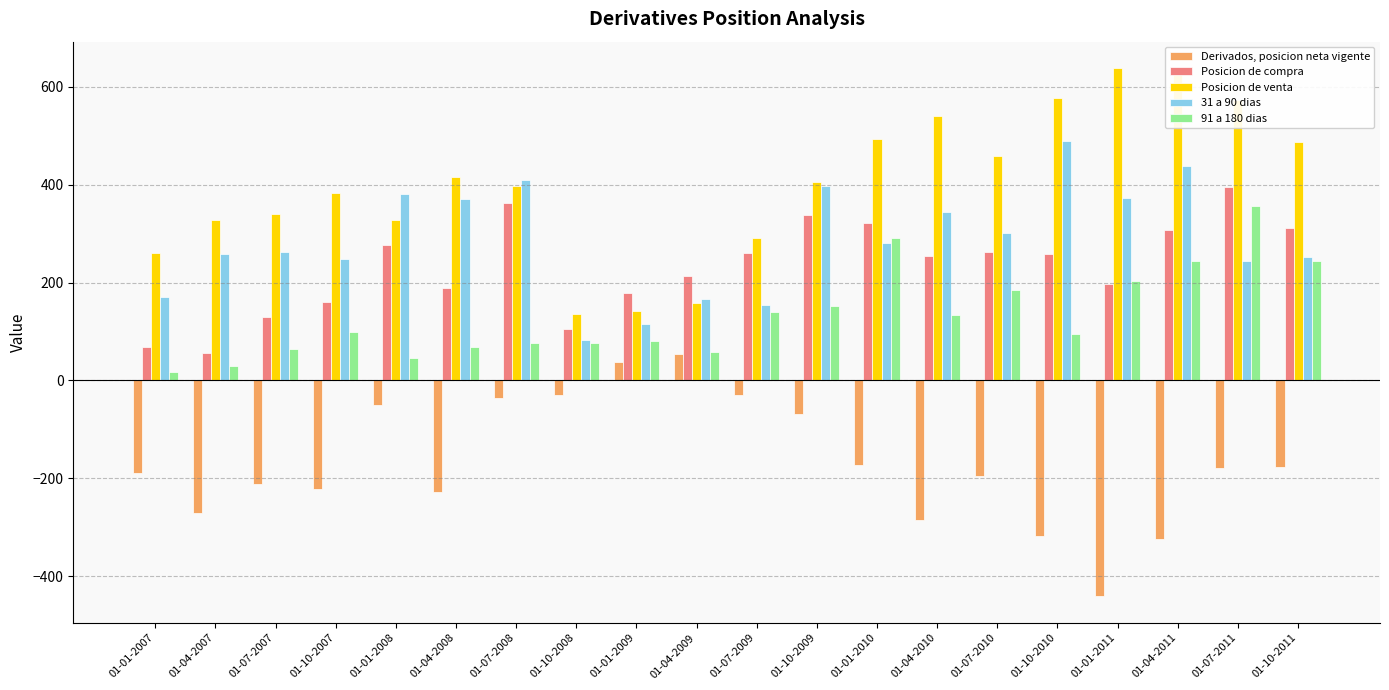

Which category has the lowest value across all series?

01-01-2011